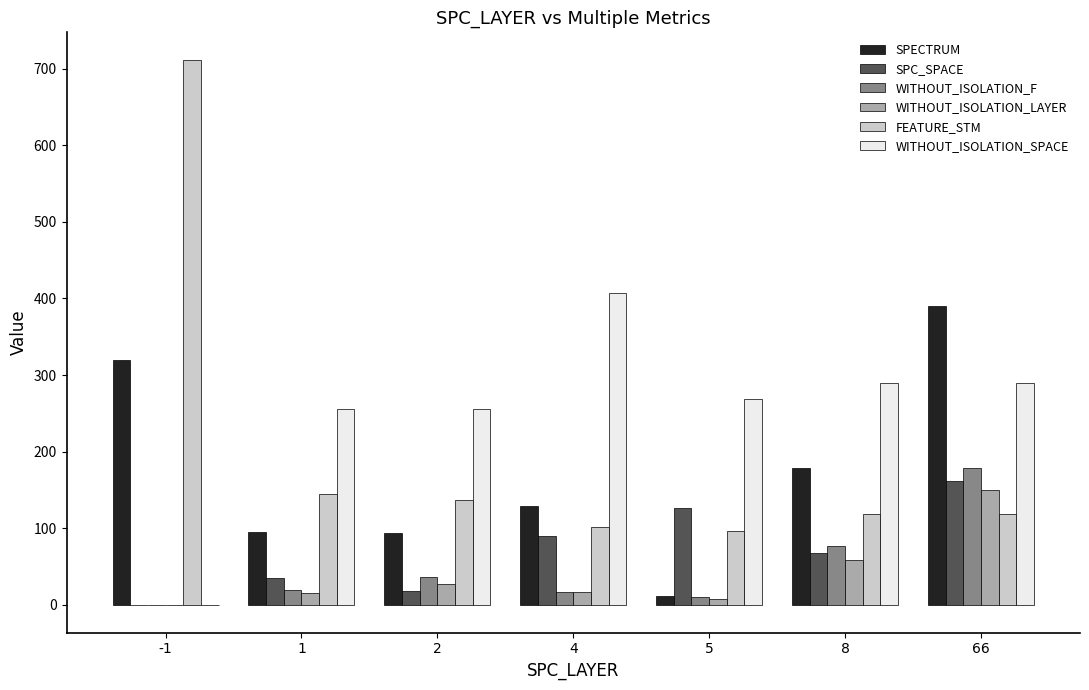

Between 5 and 8, which series saw the biggest shift?

SPECTRUM